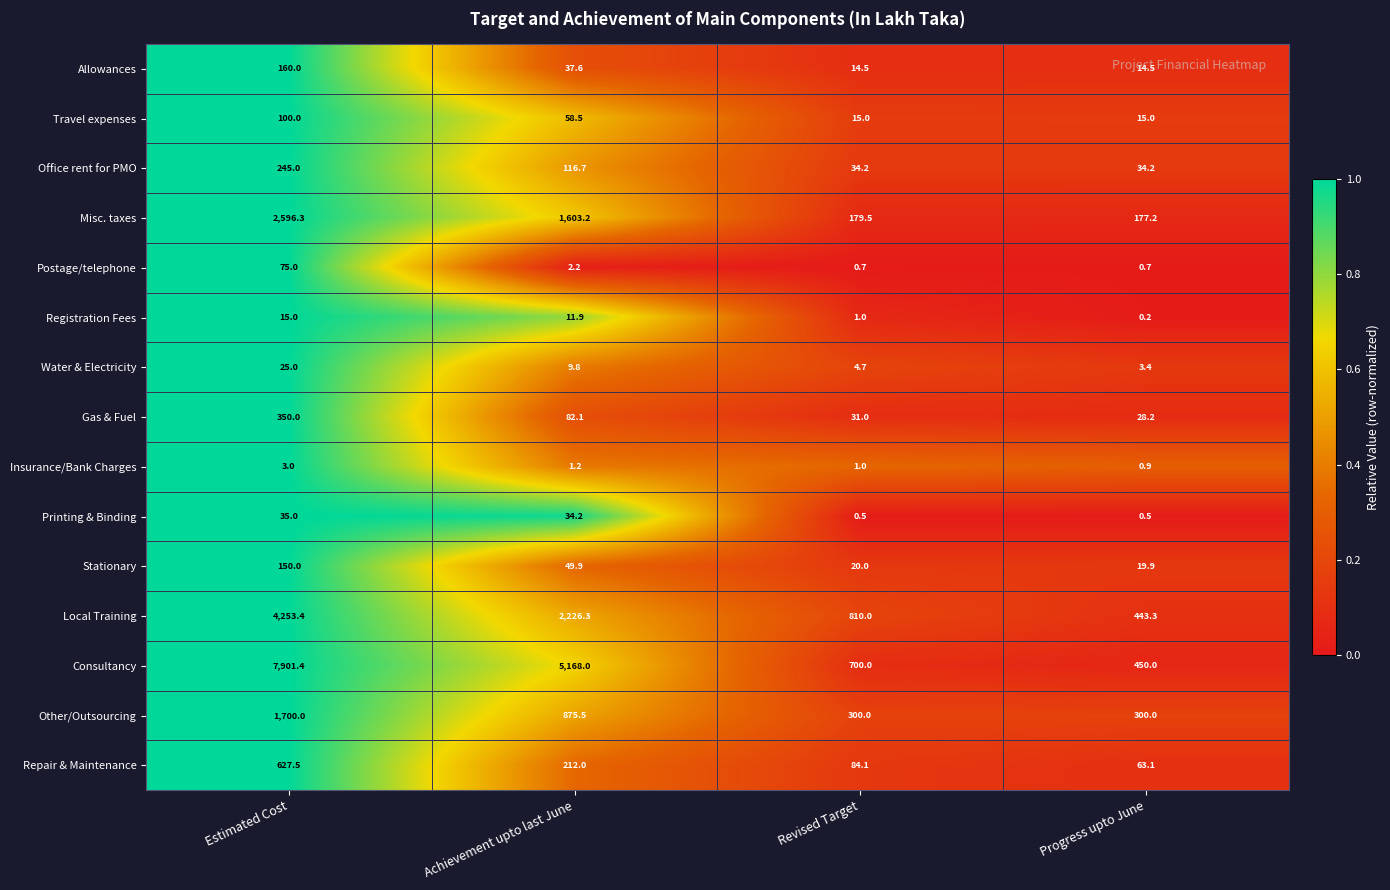

Which category has the highest value in the Local Training series?

Estimated Cost